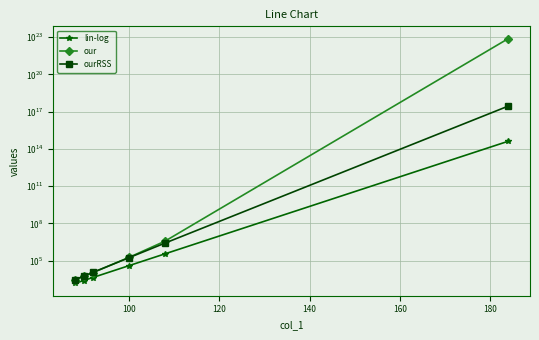

True or false: our and lin-log cross at least once.

False